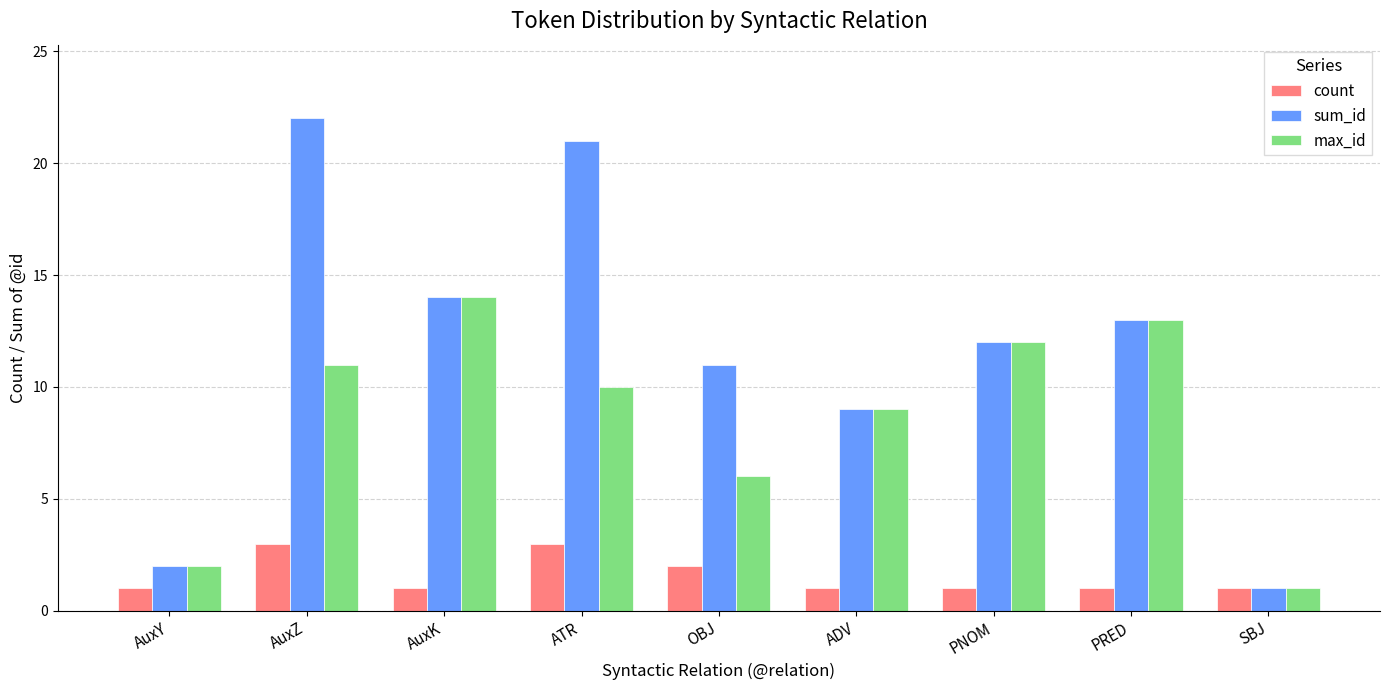

Which series has the largest range (max minus min)?

sum_id